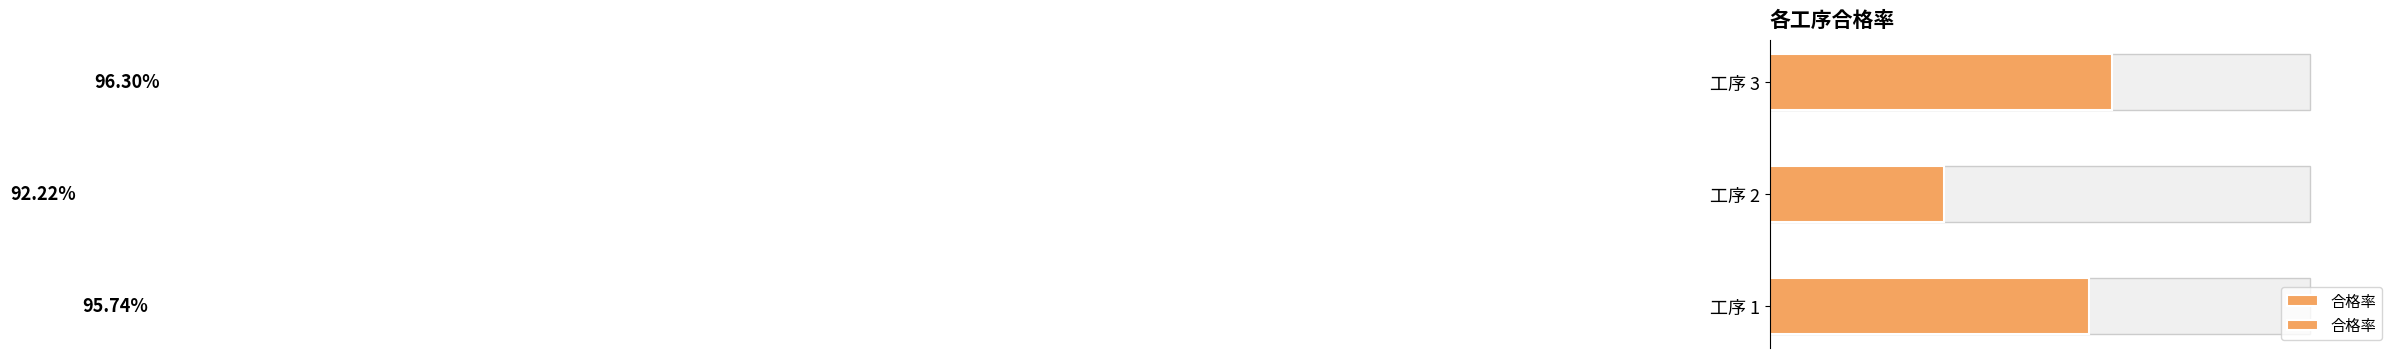

The value at 工序 2 is 1.4. True or false?

False